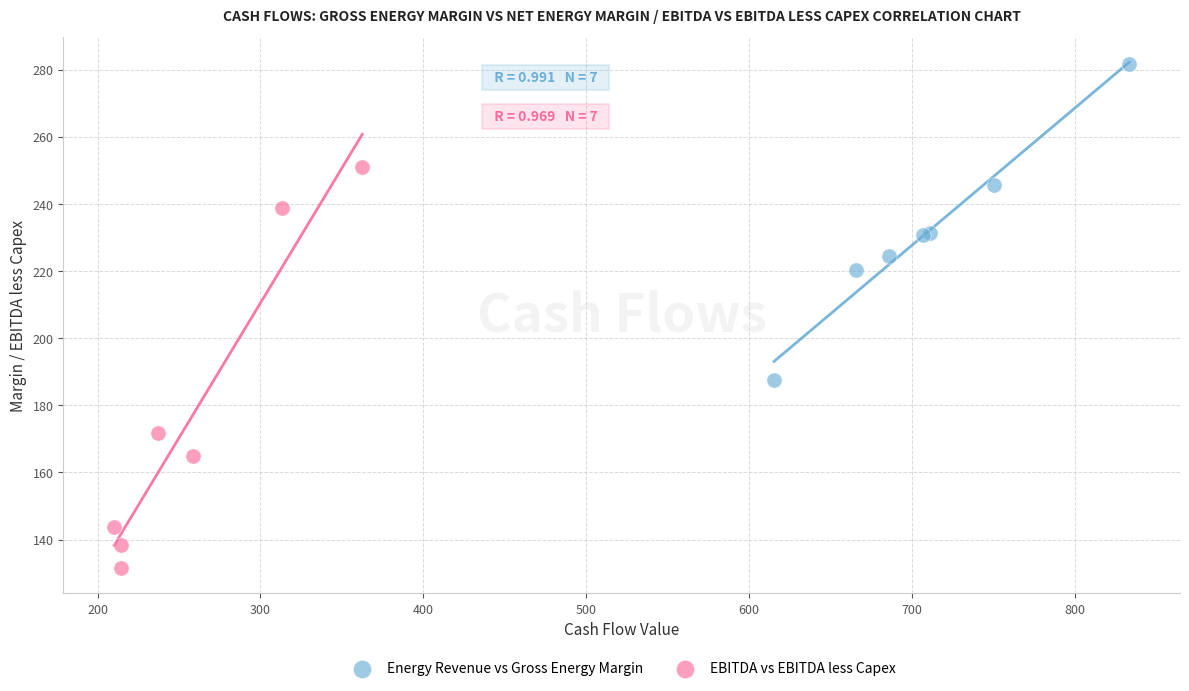

Which series reaches the maximum Y coordinate?

Energy Revenue vs Gross Energy Margin